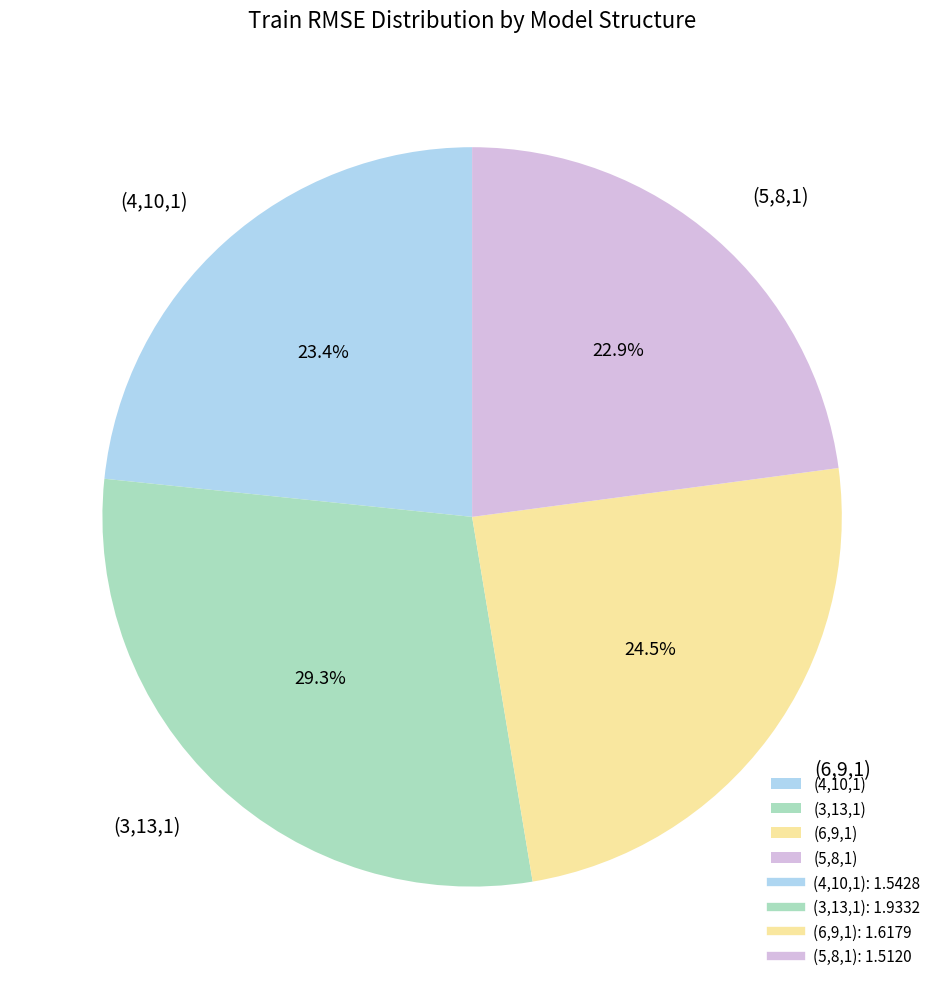

Is the sum of (4,10,1) and (5,8,1) greater than half?

No